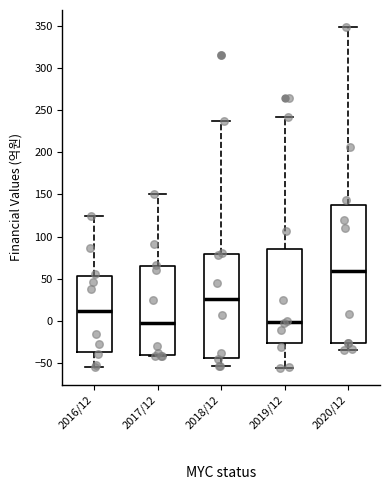

Reading left to right, transcribe this box plot: for each box, give where its median line is, the range the box spans, and where its two whiskers end, as read against the y-axis. The values are not printed on the chart, so give them approximately, as read against the axis.

2016/12: median 10, box -35 to 55, whiskers -55 to 125
2017/12: median -5, box -40 to 65, whiskers -40 to 150
2018/12: median 25, box -45 to 80, whiskers -55 to 235
2019/12: median 0, box -25 to 85, whiskers -55 to 240
2020/12: median 60, box -25 to 135, whiskers -35 to 350